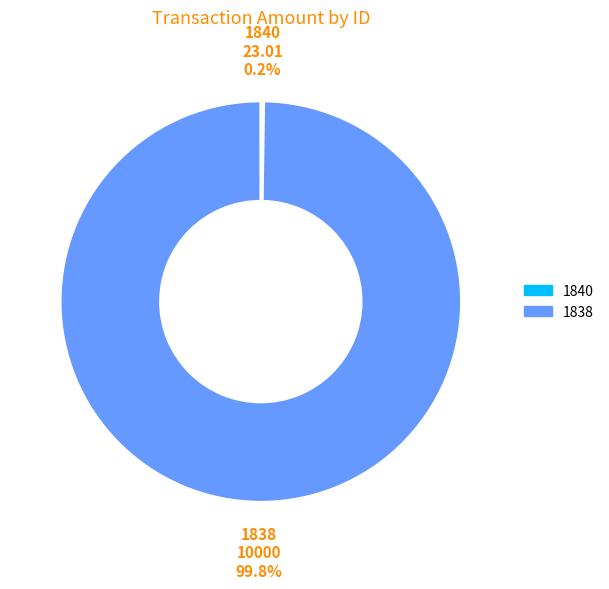

To the nearest percent, what is the average slice percentage?

50%